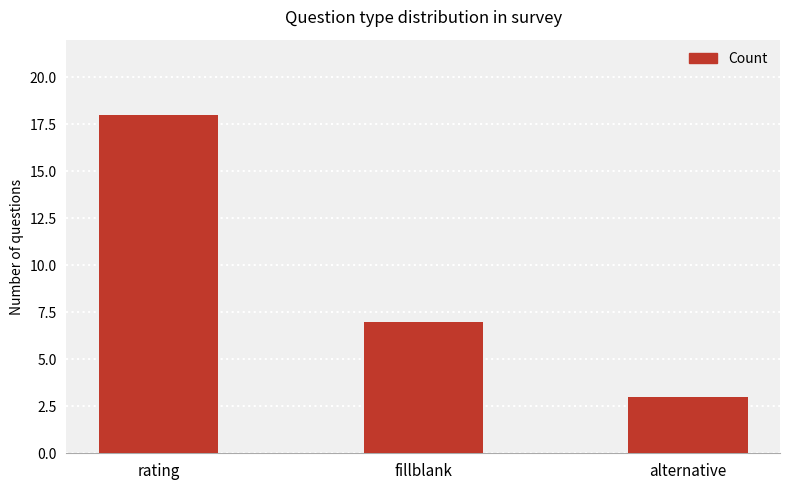

What is the greatest value displayed?

18